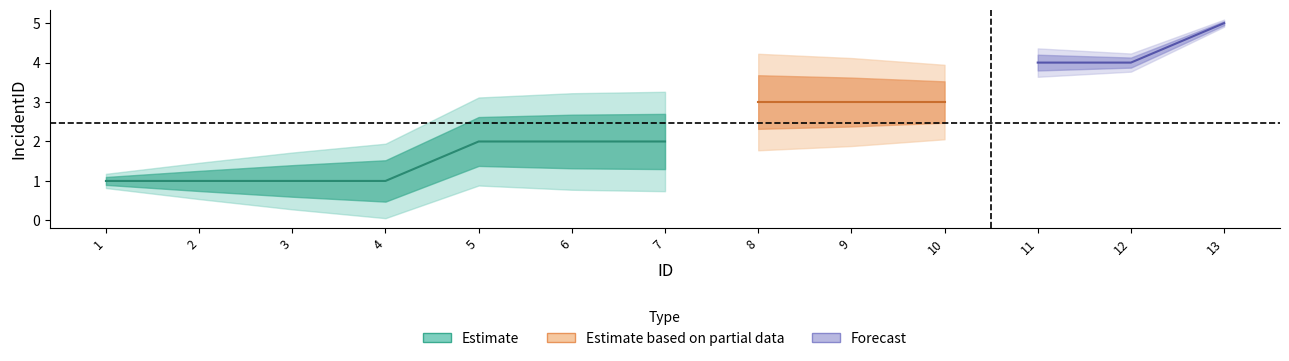

Is this an area chart (filled region under the line)?

No